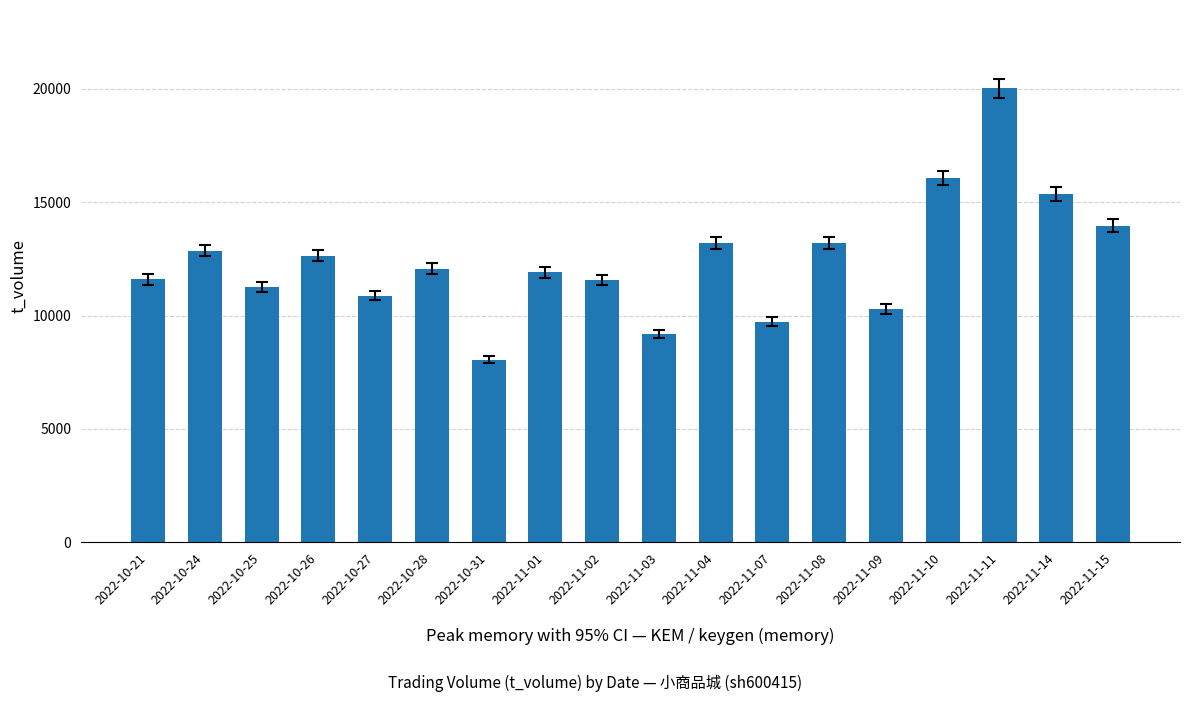

Read the value at 2022-10-25, to the nearest 100.

11300